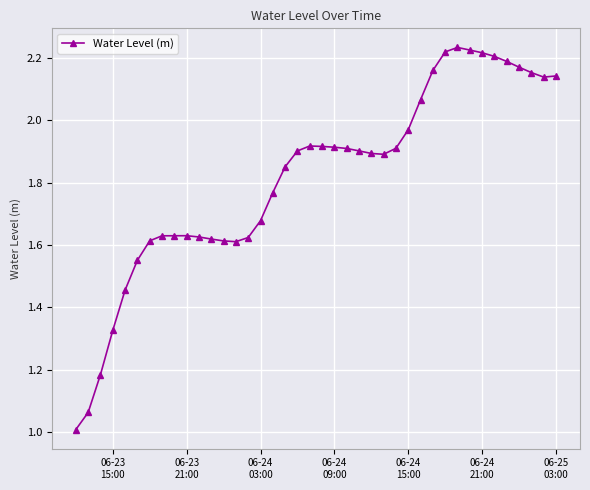

What is the smallest value displayed?

1.0